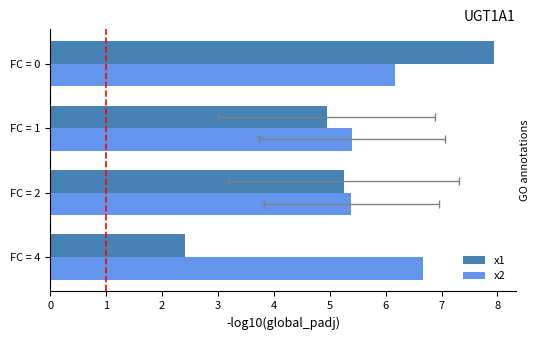

What is the value of the x1 bar at the 2nd from the left?

5.2